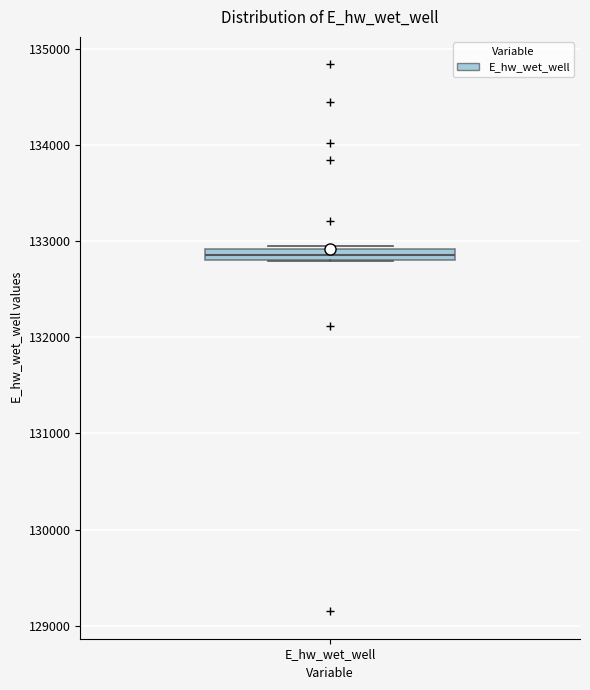

Where is the lower edge of the box for E_hw_wet_well on the y-axis? The values are not printed on the chart, so give them approximately, as read against the axis.

132800